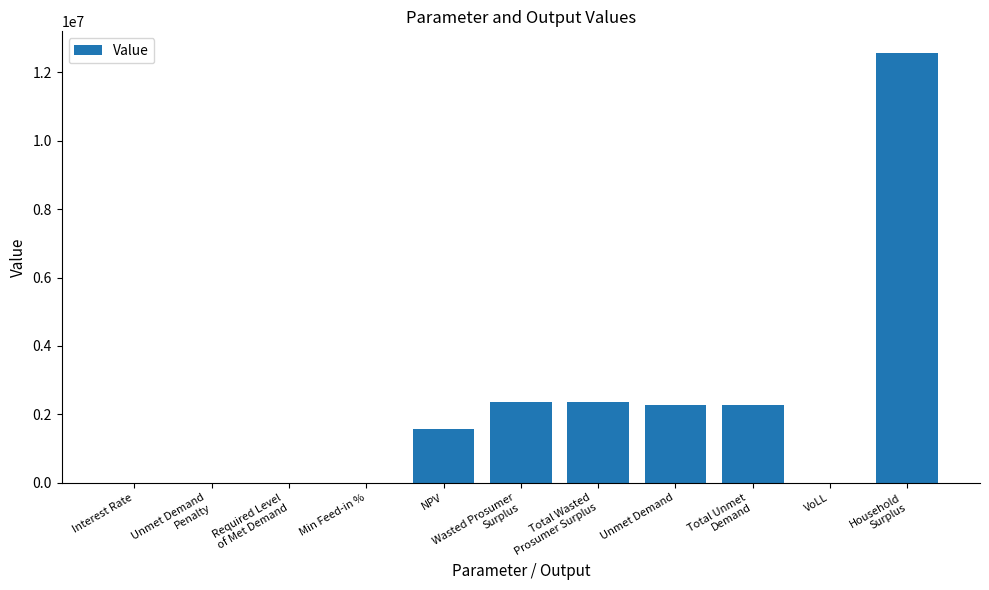

At which label does the data first exceed 1586047?

NPV